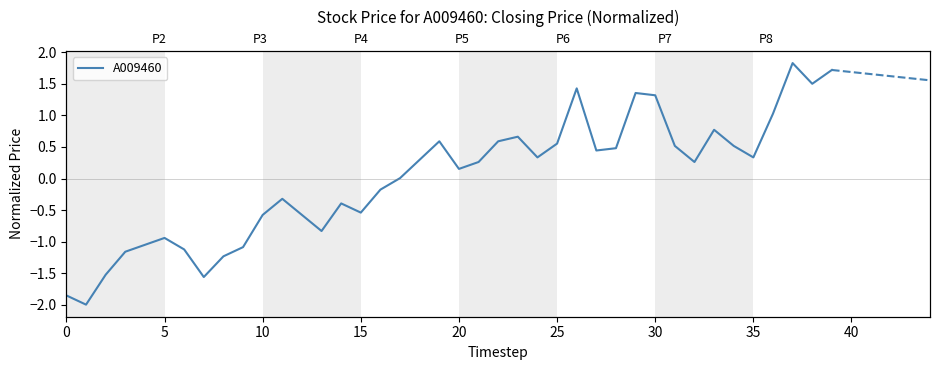

How many lines are shown in the chart?

1